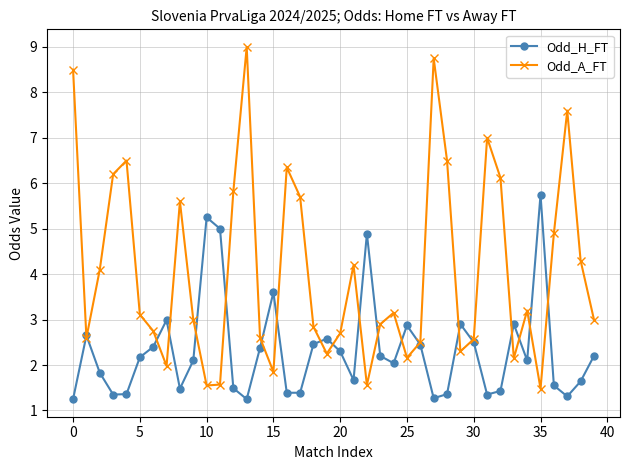

What is the maximum value for Odd_H_FT?

5.8